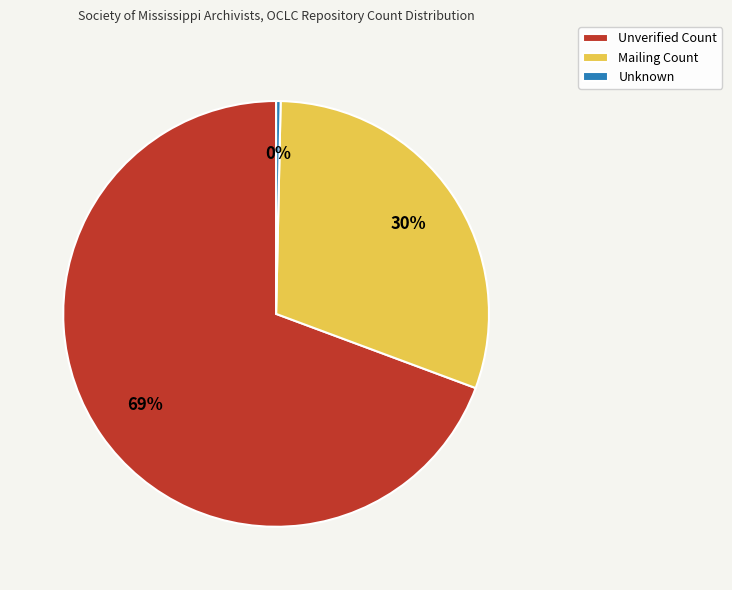

To the nearest percent, what is the average slice percentage?

33%